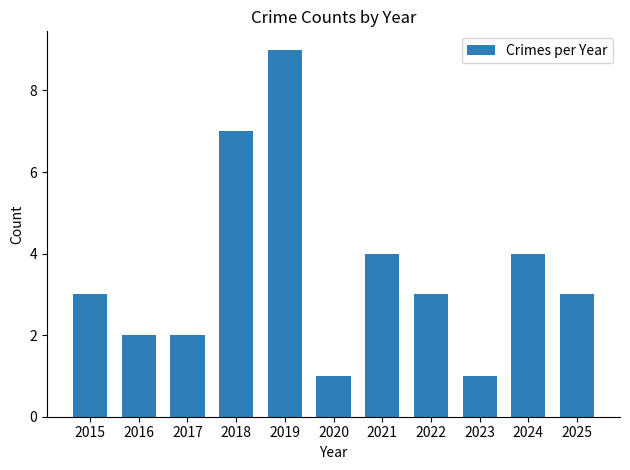

What value does the data have at 2017?

2